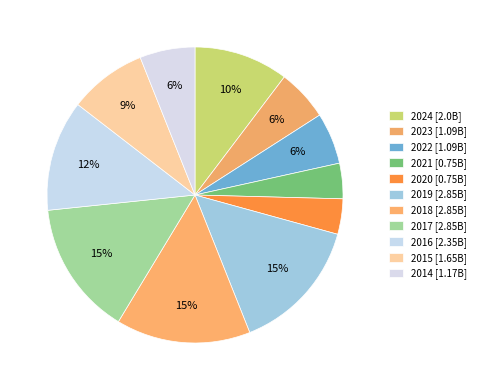

To the nearest percent, what percentage of the pie is 2016?

12%